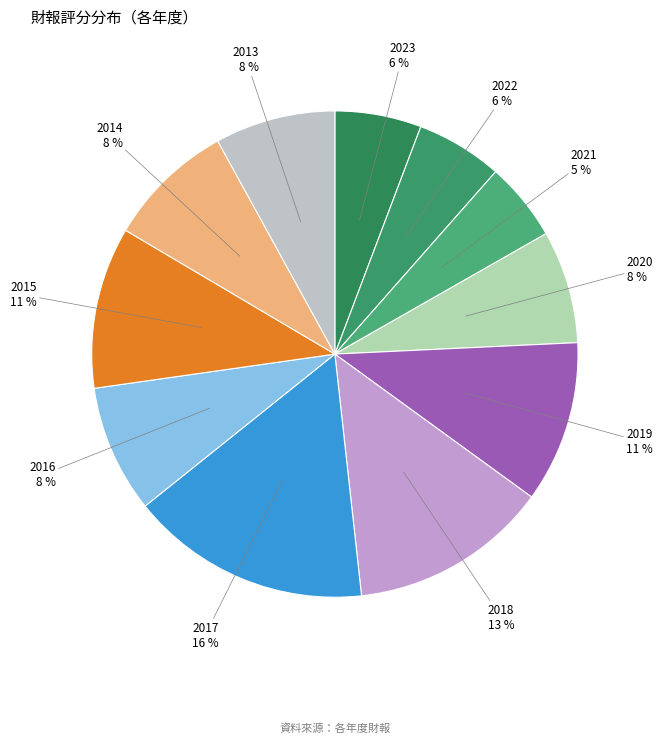

Count the number of slices in the pie.

11